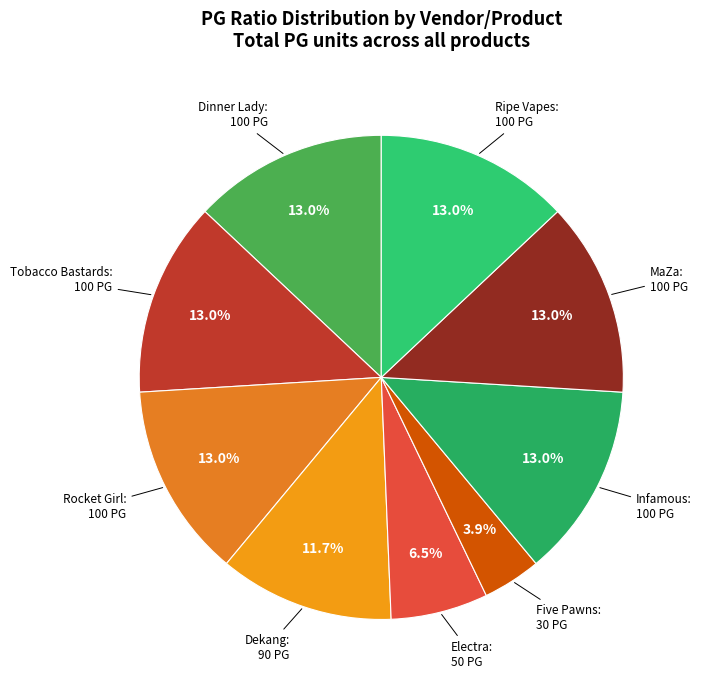

What percentage is the Tobacco Bastards slice, to the nearest percent?

13%